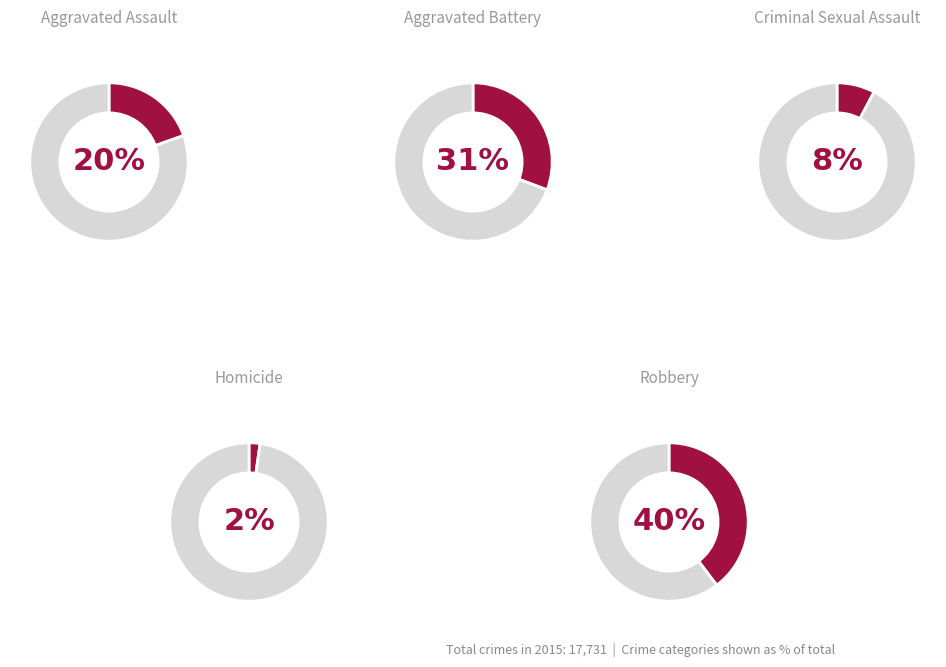

Rank the categories by value from lowest to highest.

Homicide, Criminal Sexual Assault, Aggravated Assault, Aggravated Battery, Robbery